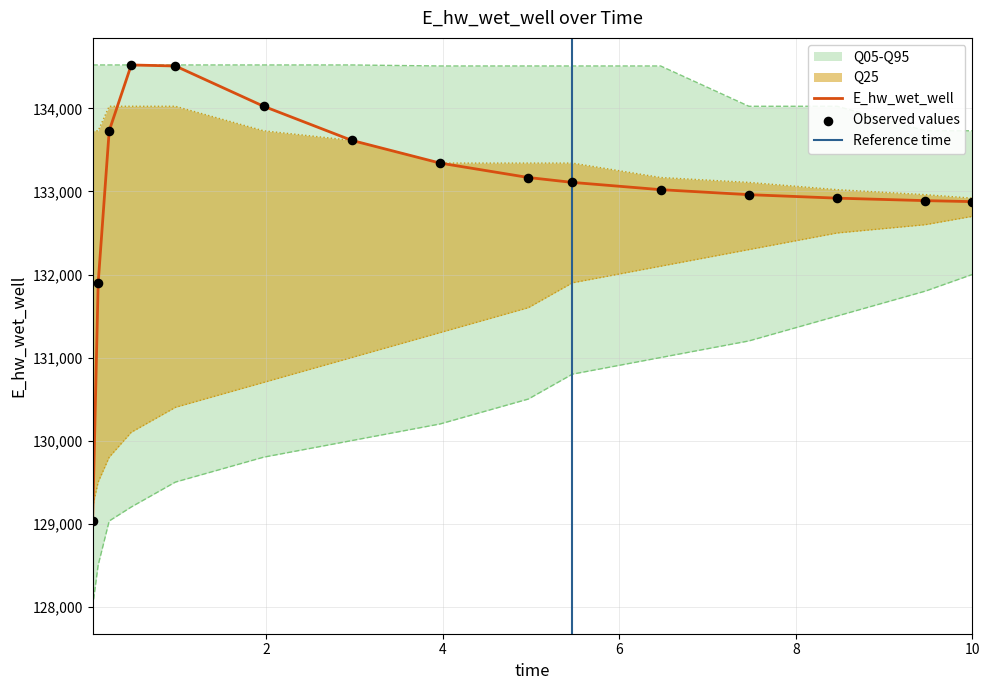

Which has a higher value, 5.46875 or 0.46875?

0.46875